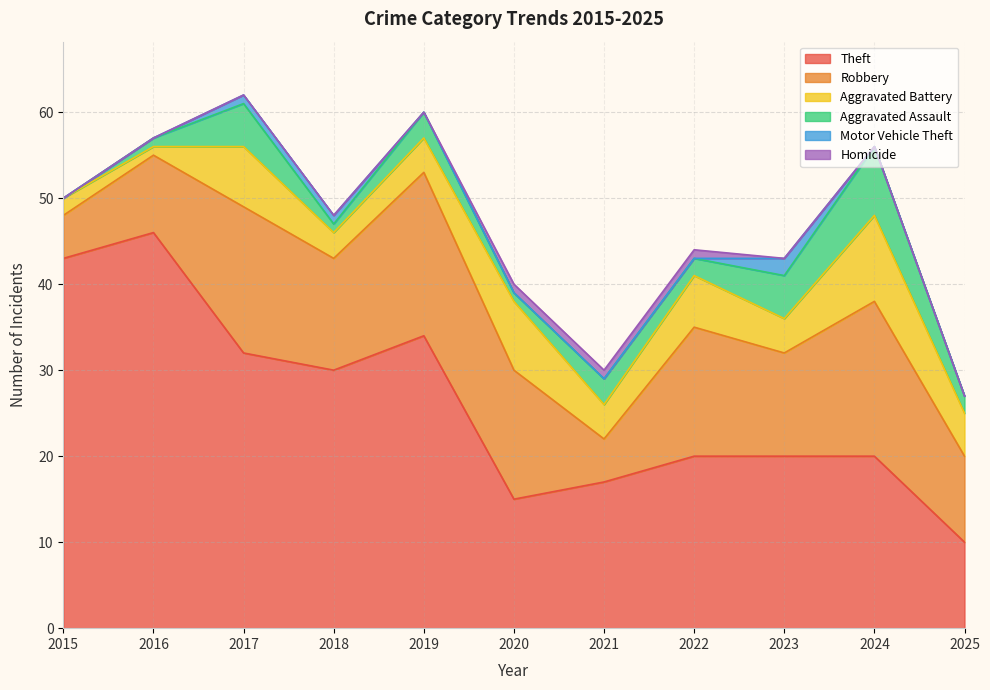

Does the chart have visible grid lines?

Yes